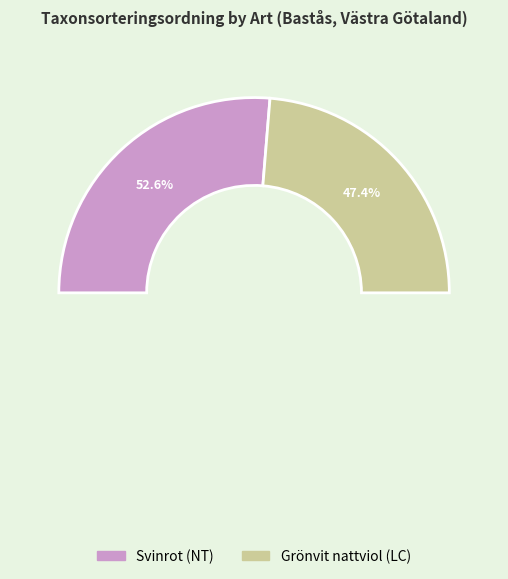

What is the change in value from Svinrot (NT) to Grönvit nattviol (LC)?

-10594